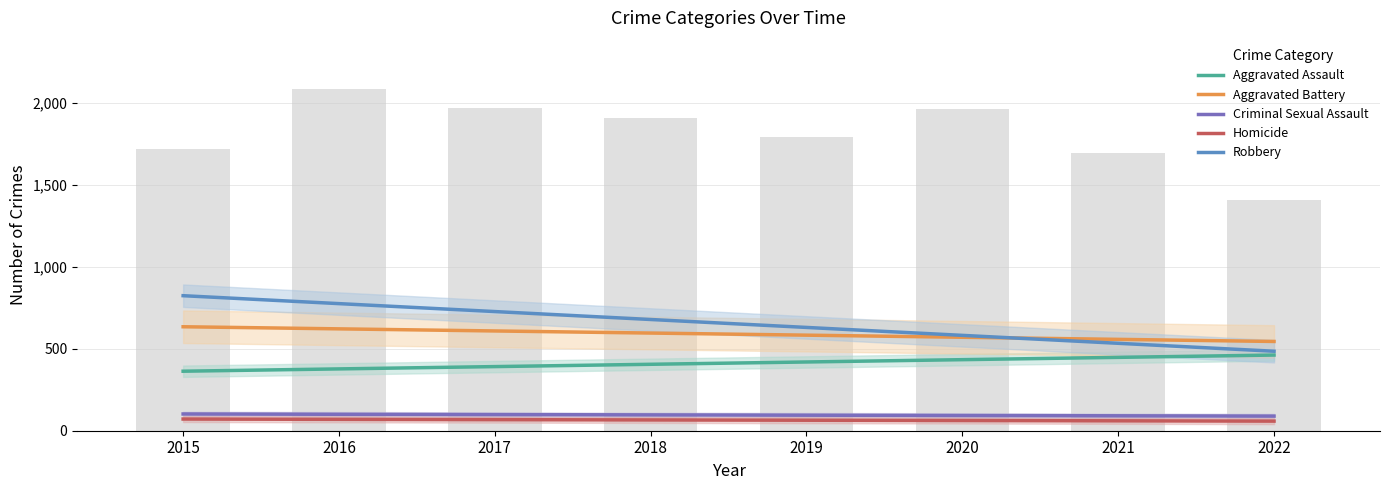

True or false: Robbery has a value of 1238.8 at 2015.

False